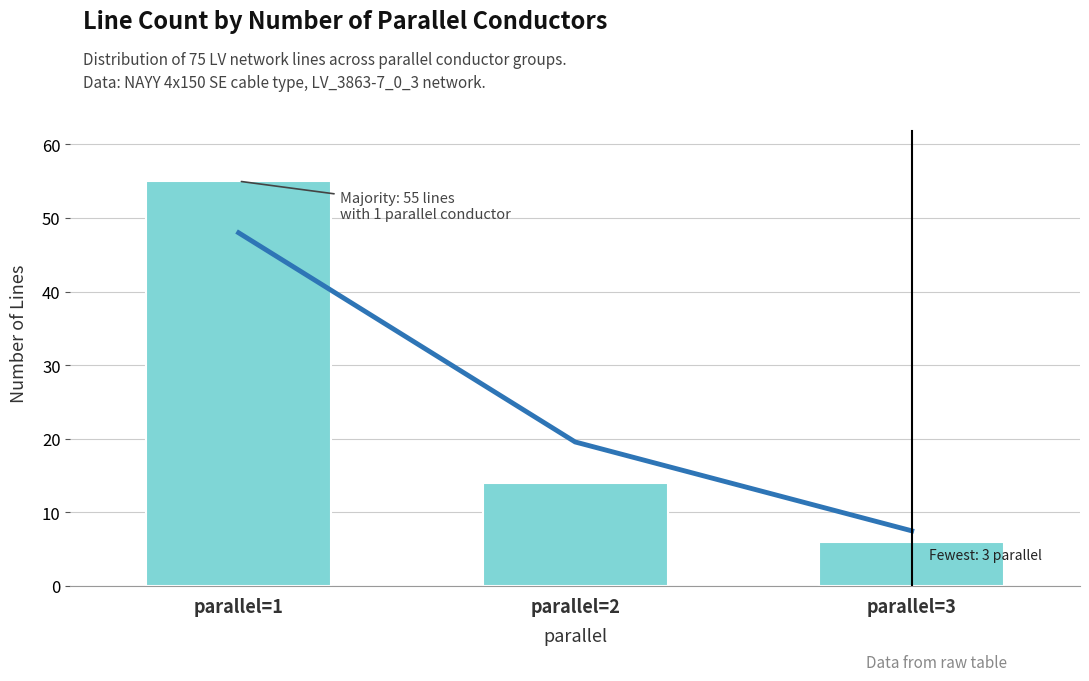

List the series in order of their peak value, highest first.

count, trend